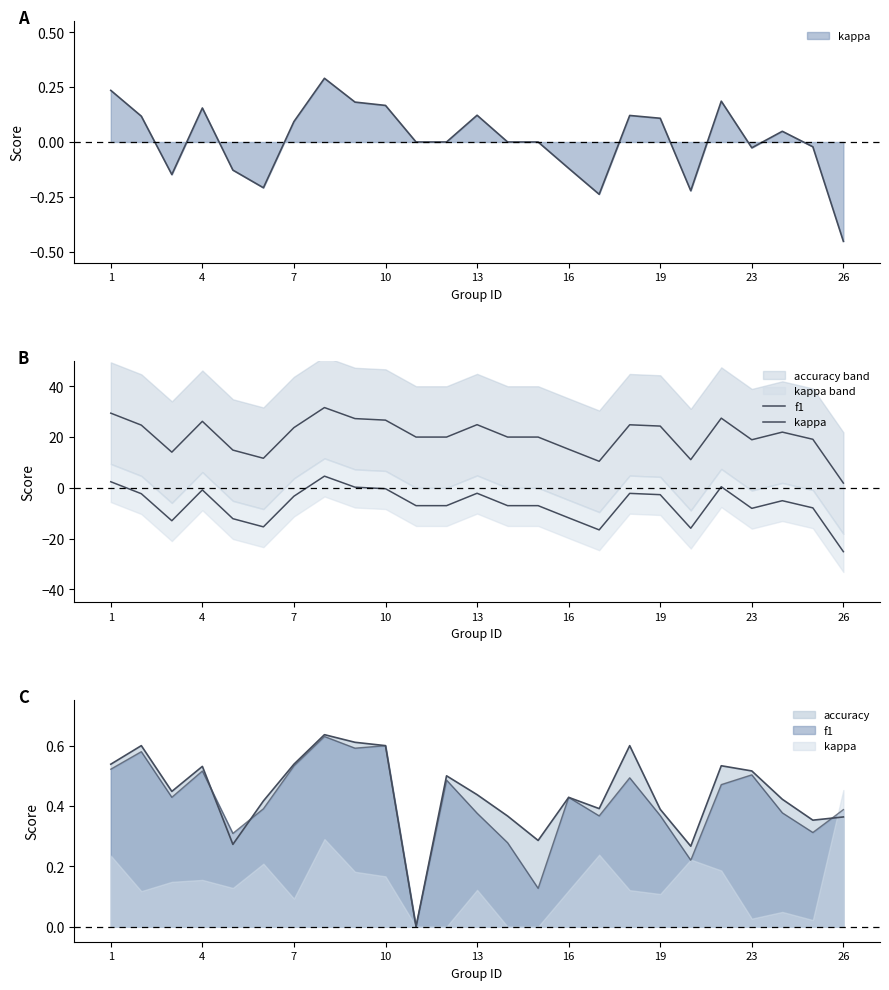

What is the difference between the maximum and second lowest values in the f1 series?

21.2